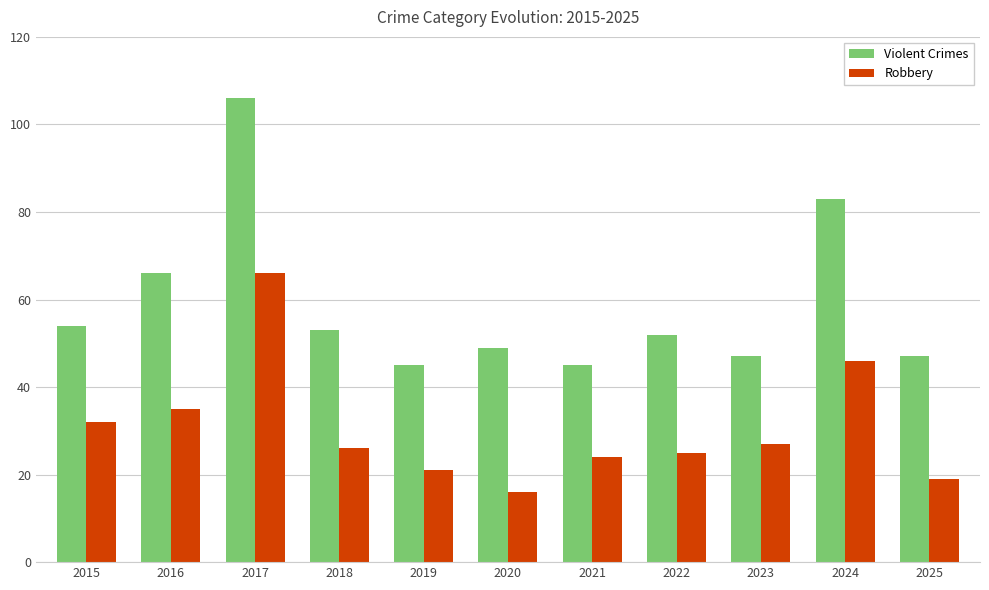

At 2015, list the series in order from smallest to largest.

Robbery, Violent Crimes